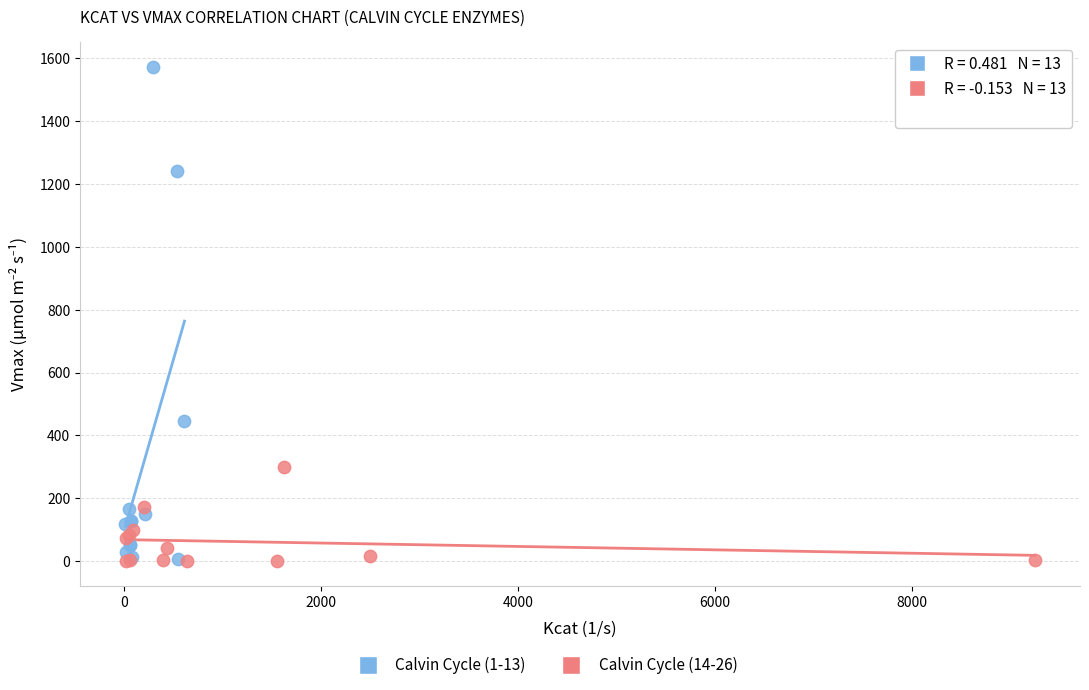

Which series contains the highest Y value?

Calvin Cycle (1-13)